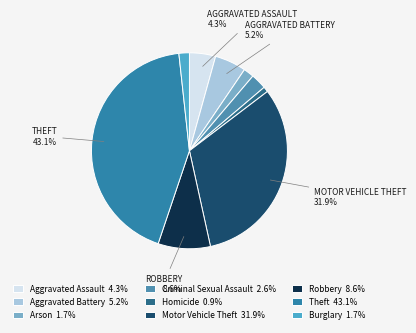

The Motor Vehicle Theft slice represents 21% of the pie. True or false?

False